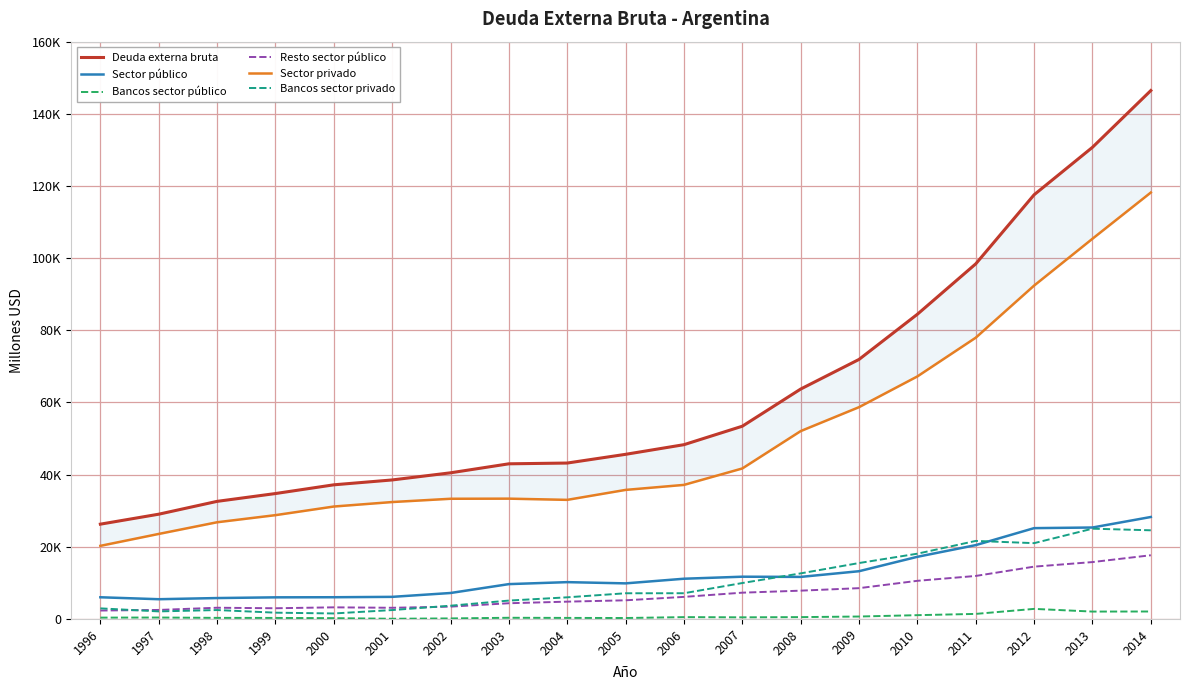

Read the Bancos sector privado value at 2004, to the nearest 10.

6000